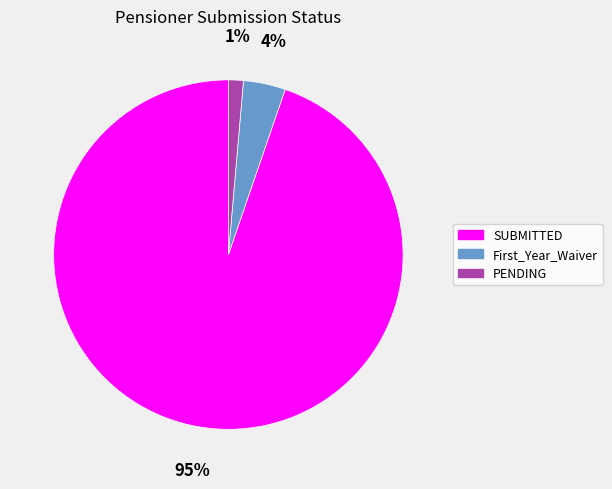

To the nearest percent, what is the combined percentage of SUBMITTED and PENDING?

96%